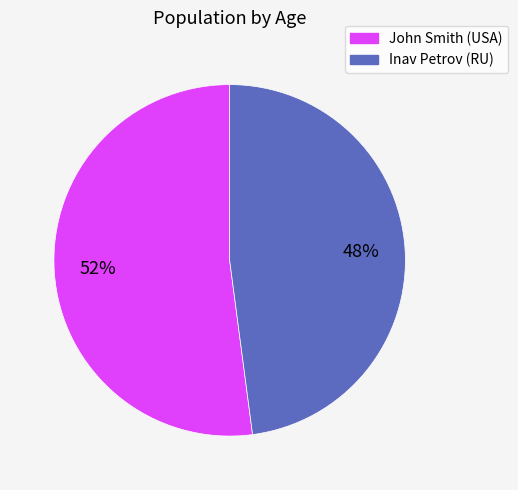

Is the sum of Inav Petrov (RU) and John Smith (USA) greater than half?

Yes